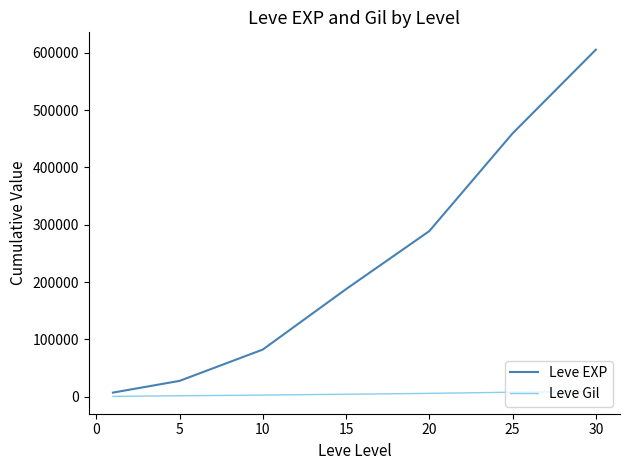

At how many categories does at least one series exceed 60886?

5